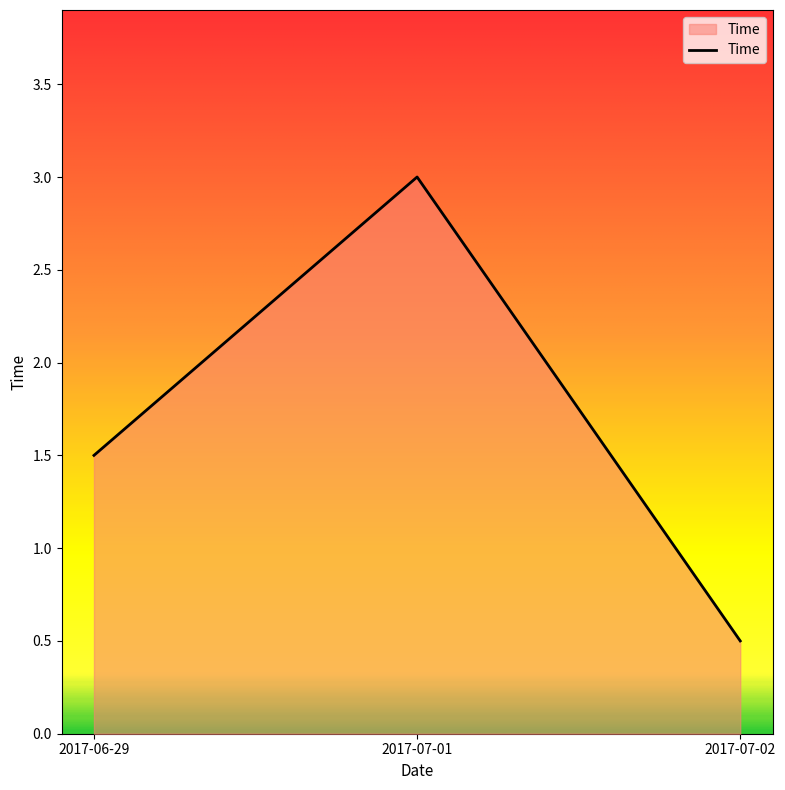

What is the change in value from 2017-07-01 to 2017-07-02?

-2.5